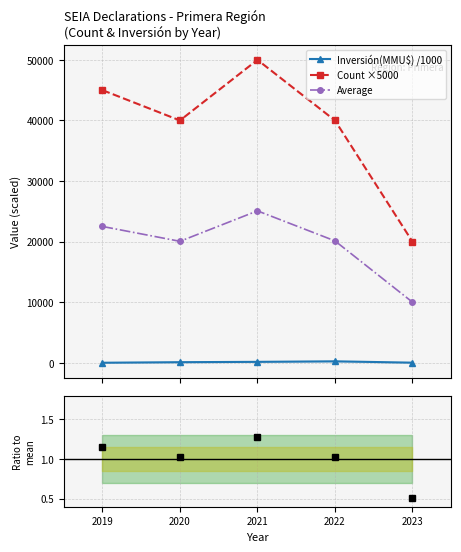

What is the difference between the Count ×5000 values at 2023 and 2019?

25000.0